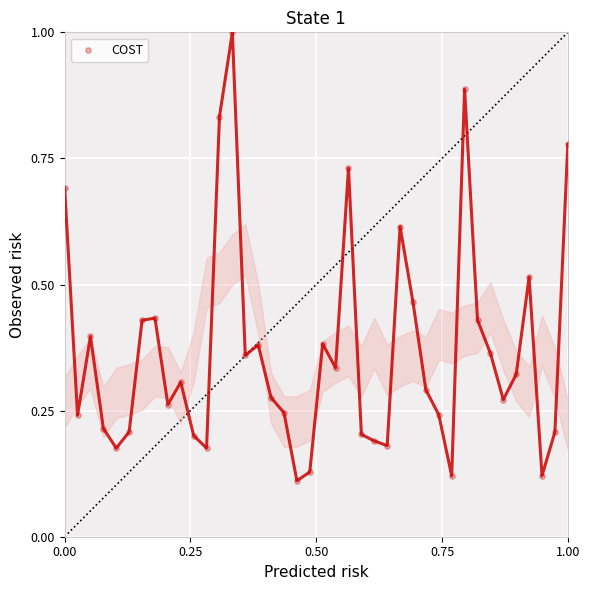

What is the range of X values (max minus min)?

1.0